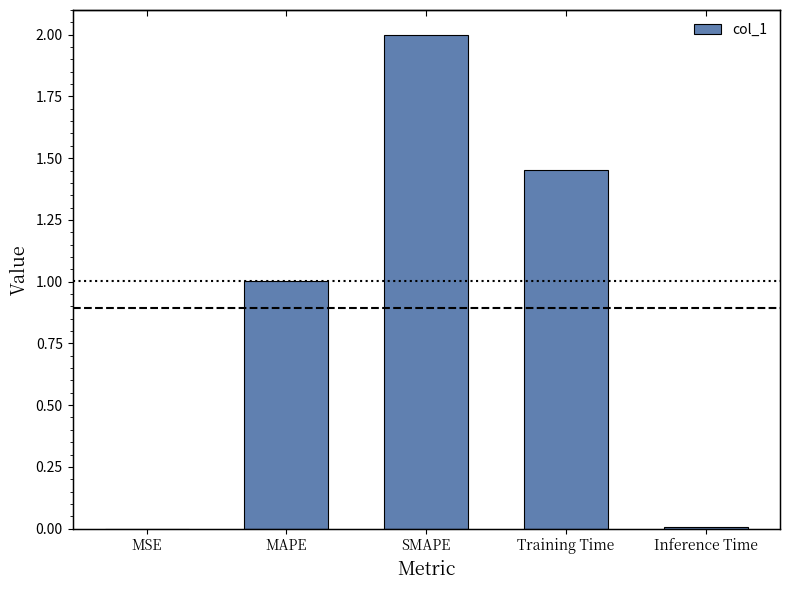

Is it true that the value at Inference Time is 0.0?

False